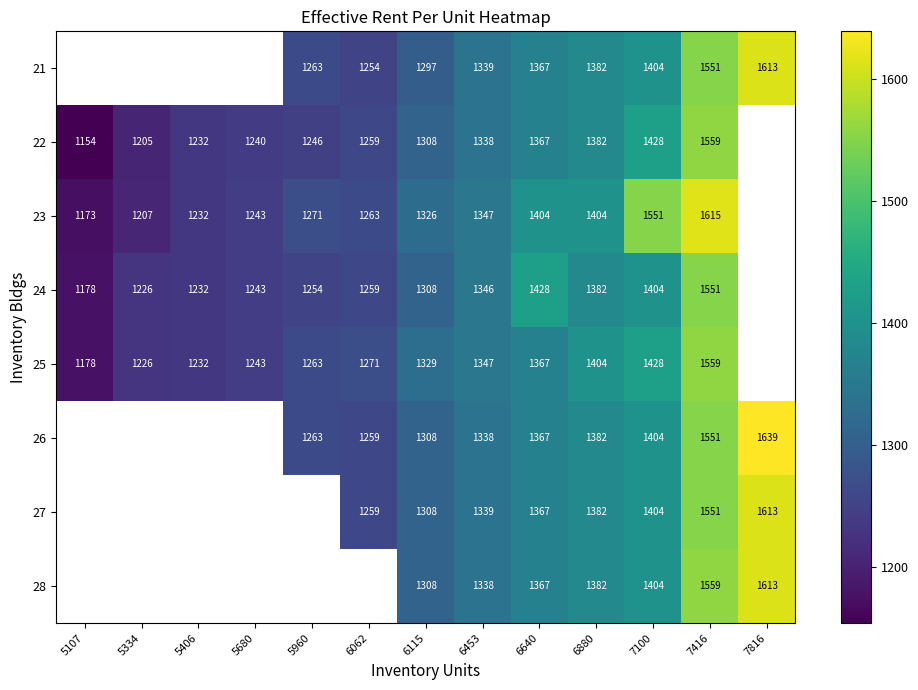

What is the total value across all series at 6640?

11034